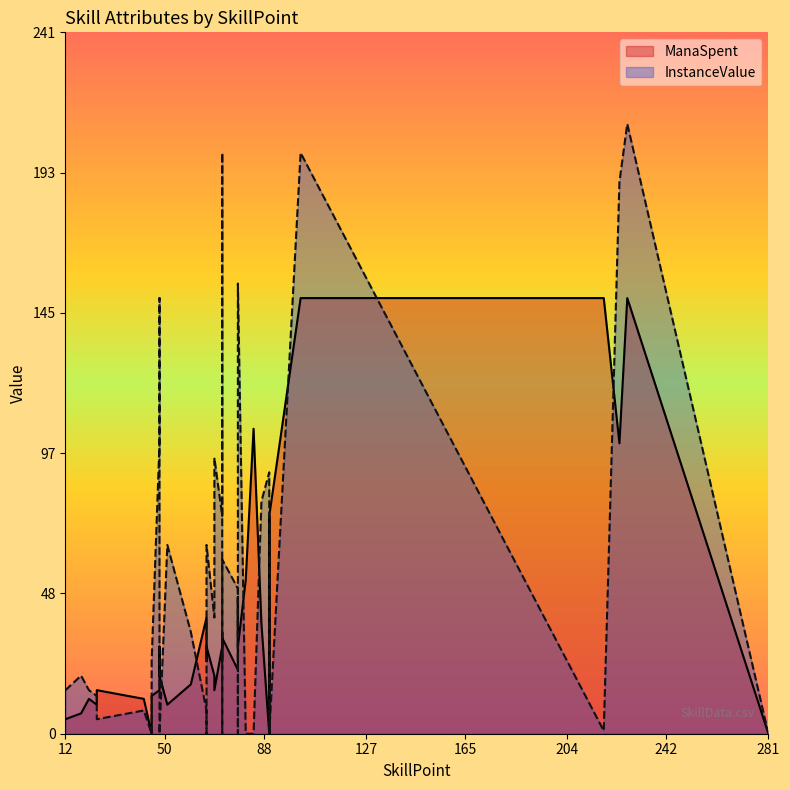

How many categories are shown in the chart?

38